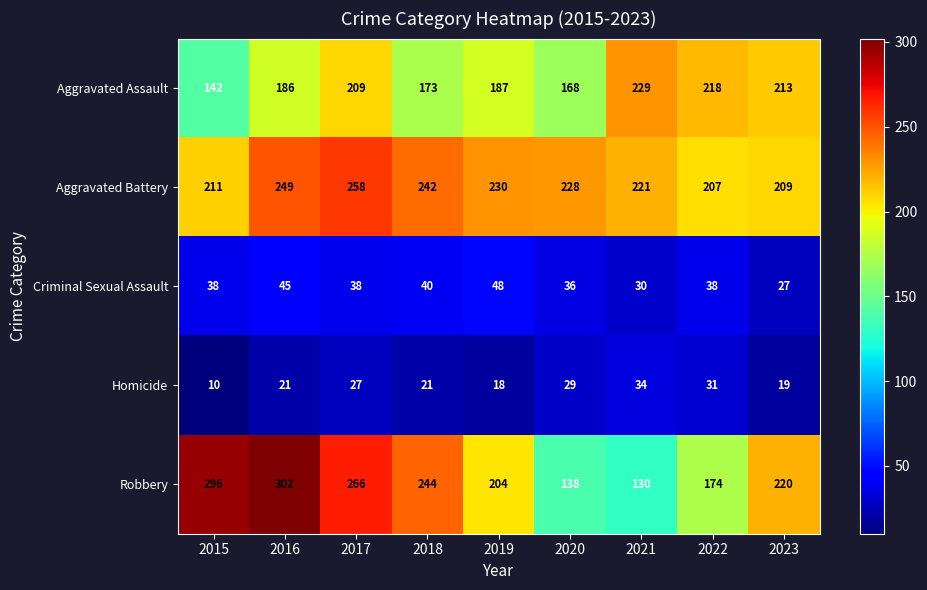

What is the smallest value displayed?

10